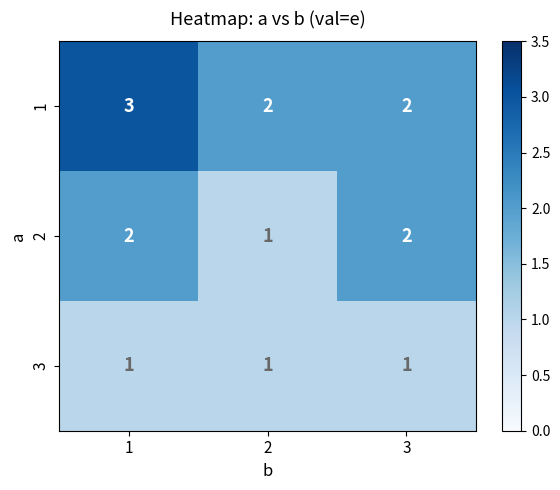

How many categories are shown in the chart?

3